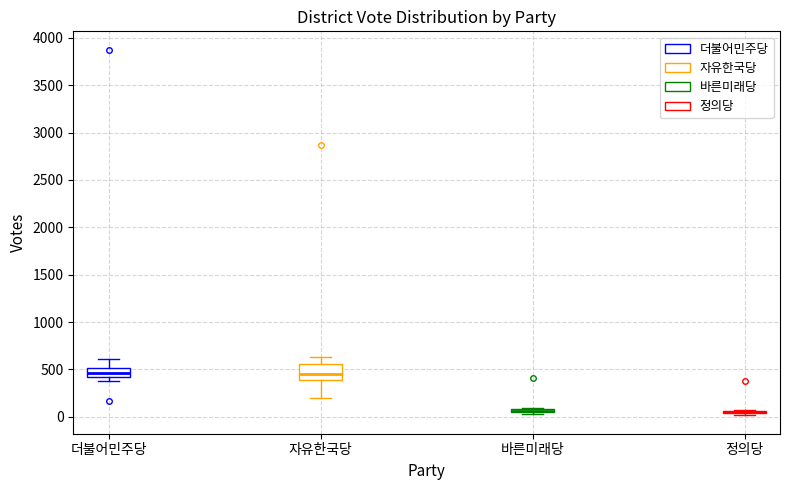

Comparing the boxes themselves (not the whiskers), which one is the tallest?

자유한국당